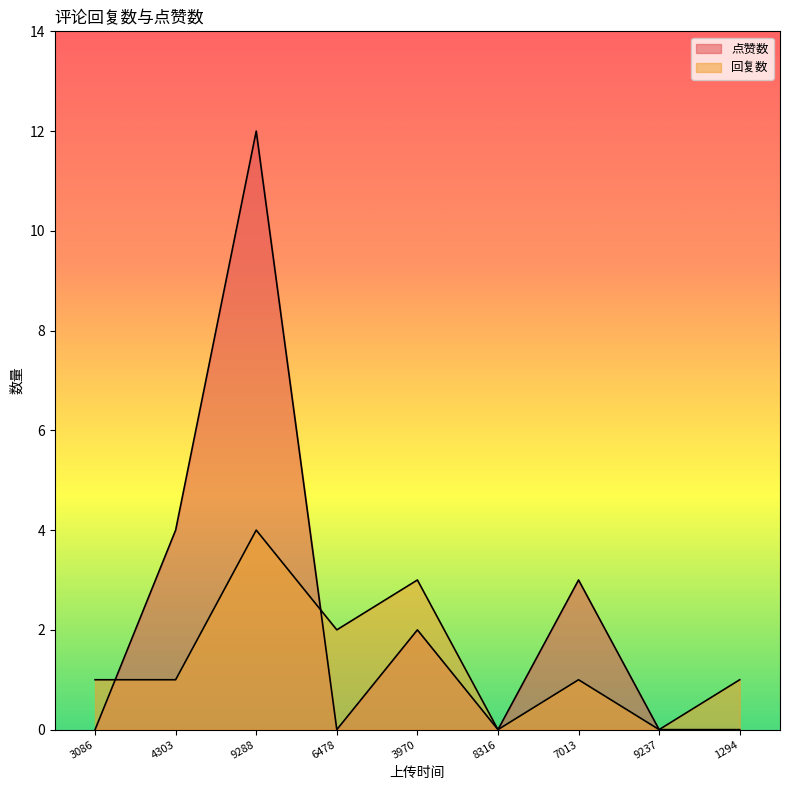

Which series ends up on top after the final intersection of 点赞数 and 回复数?

回复数